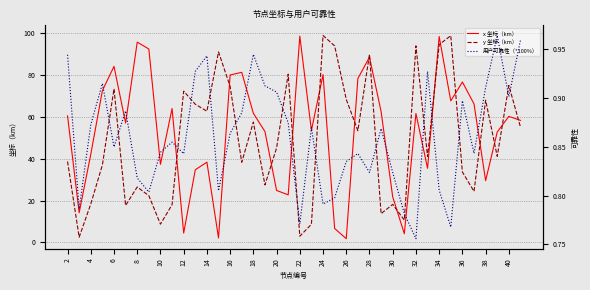

Is it true that y 坐标（km） equals 8.8 at 10?

True